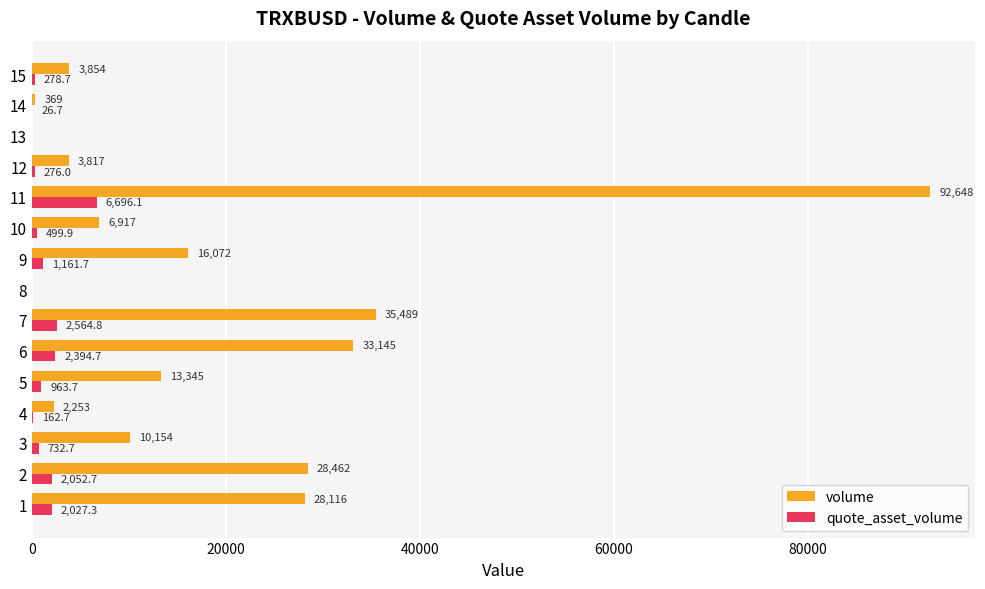

What is the sum of all quote_asset_volume values?

19837.7